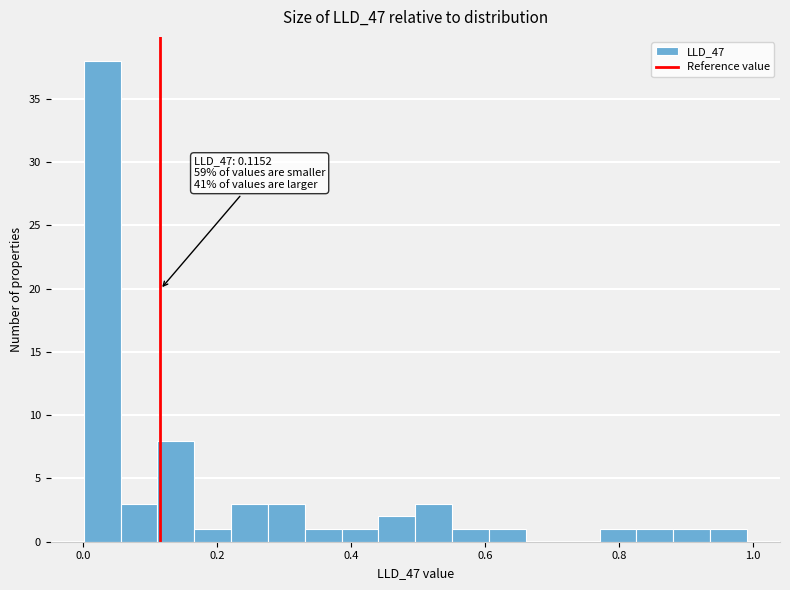

Around what value on the x-axis is the tallest bar? Give the approximate position of its centre, as read against the axis.

0.02